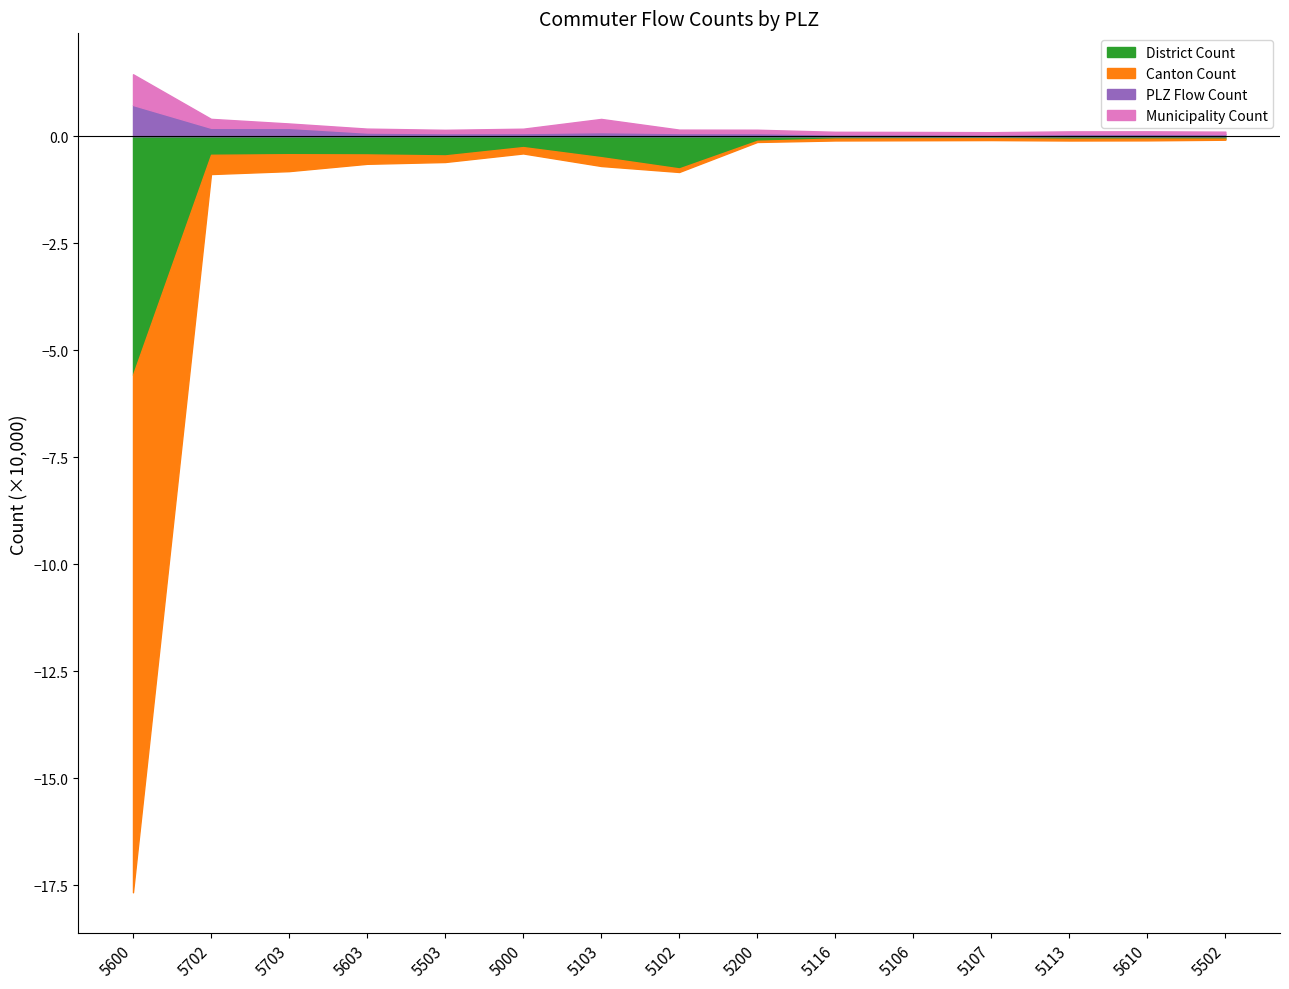

Where is the first local maximum for District Count?

5503